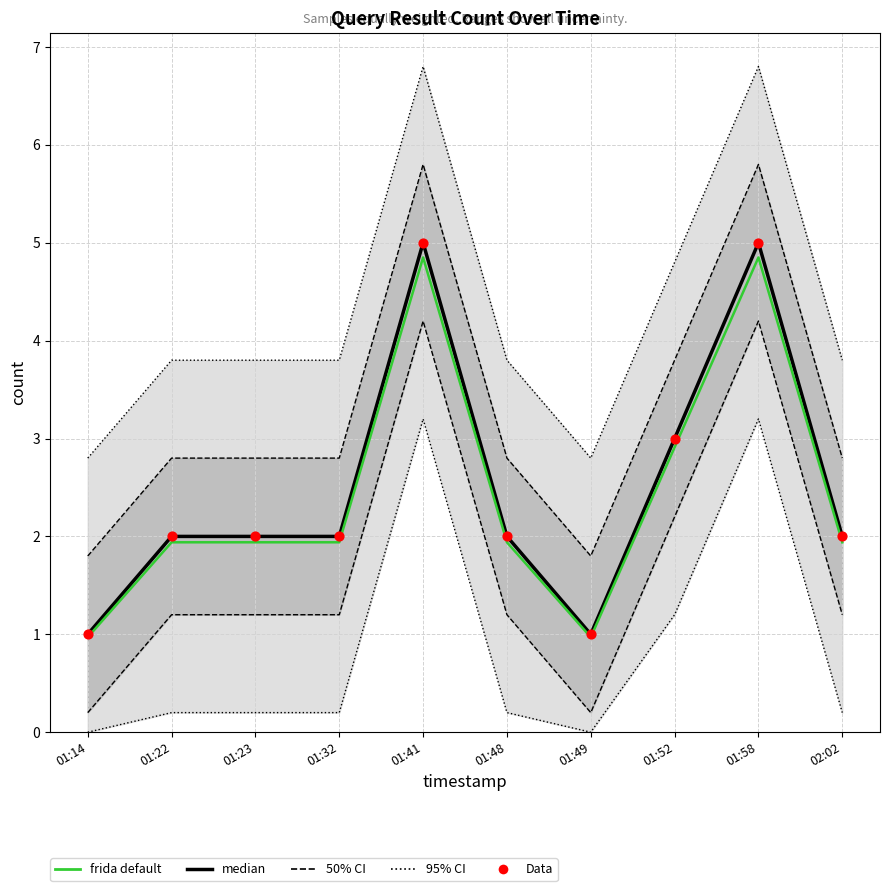

What is the total value across all series at 01:23?

5.9